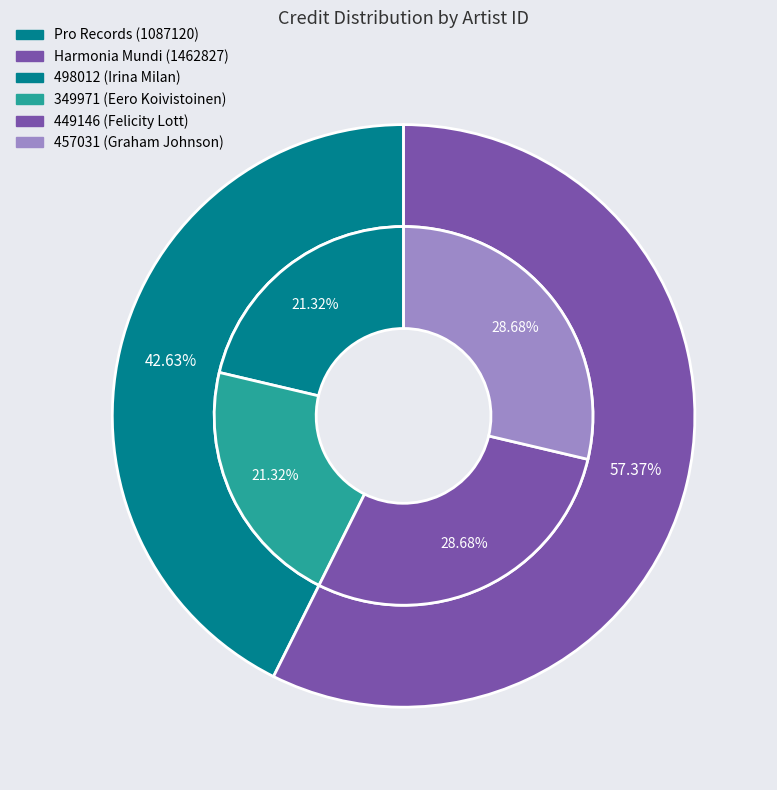

What percentage is the 498012 (Irina Milan) slice, to the nearest percent?

21%